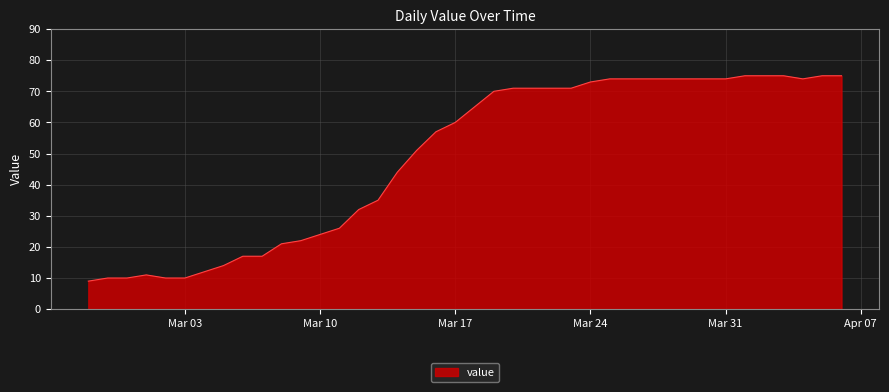

What is the minimum value shown in the chart?

9